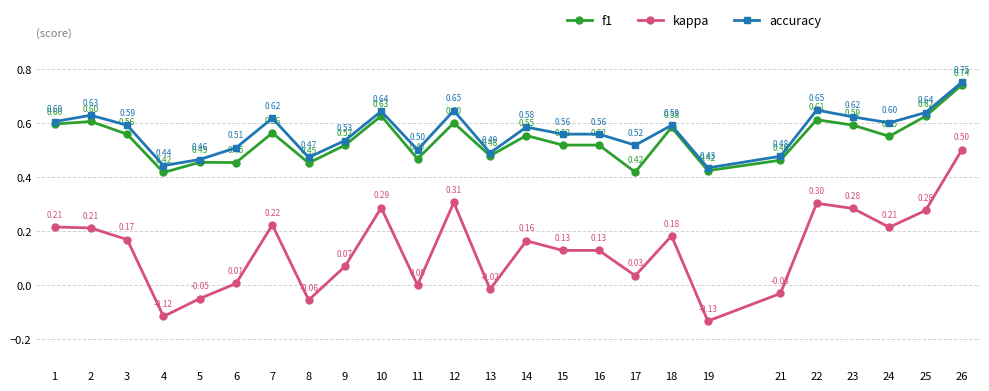

Which series has the largest total across all categories?

accuracy